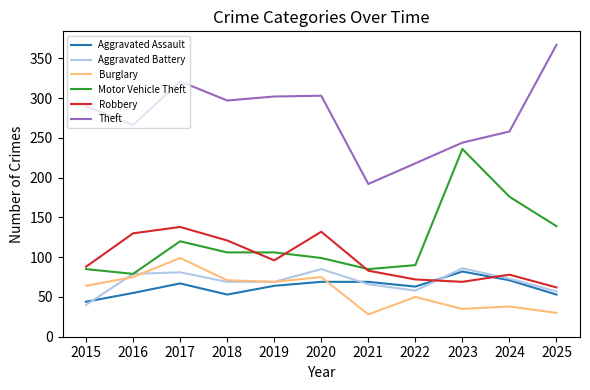

True or false: Aggravated Assault and Theft intersect in this chart.

False